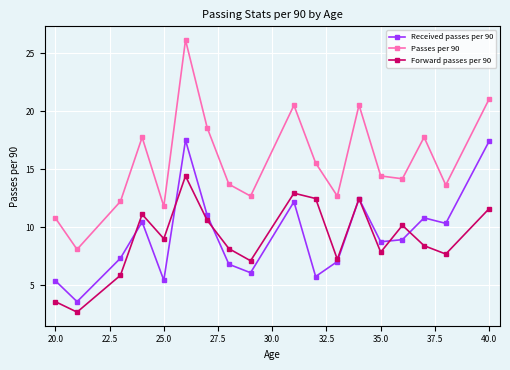

Which series has the largest total across all categories?

Passes per 90